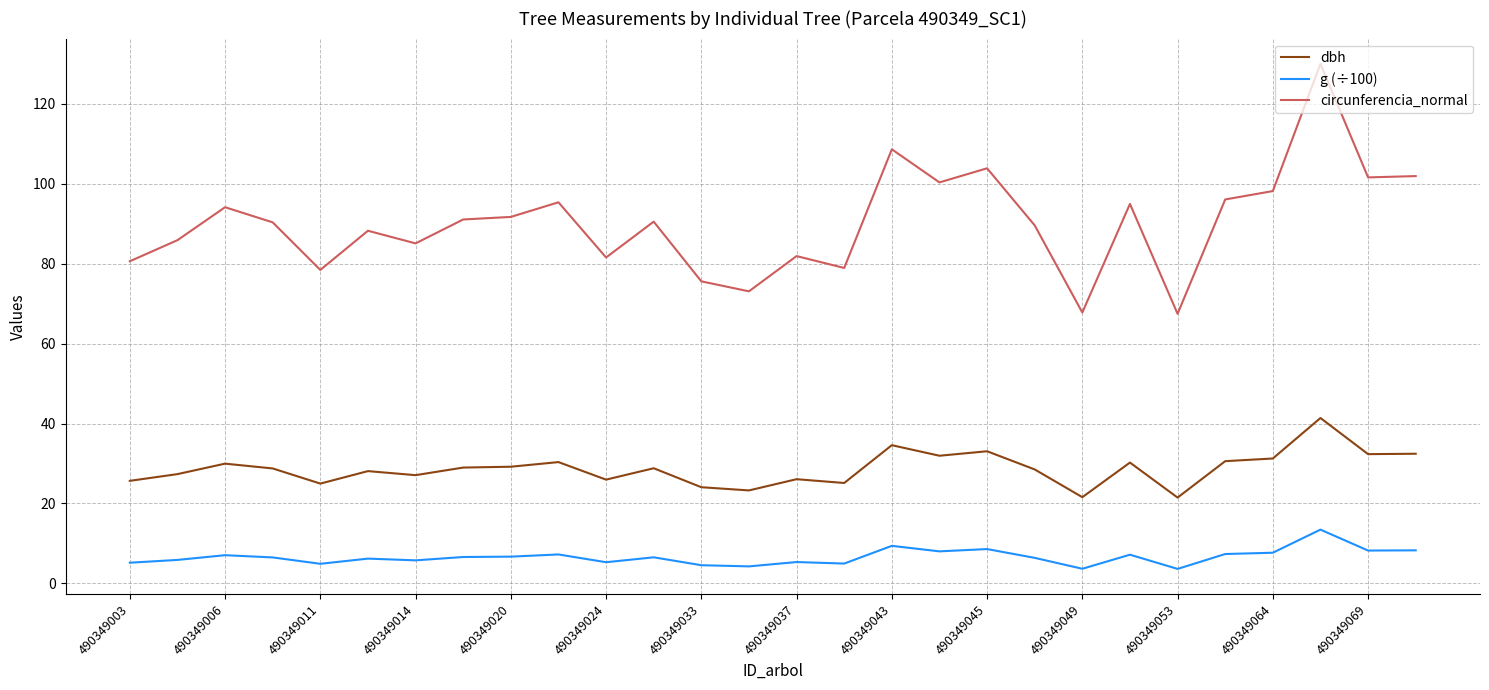

What is the average value of the g (÷100) series?

6.6